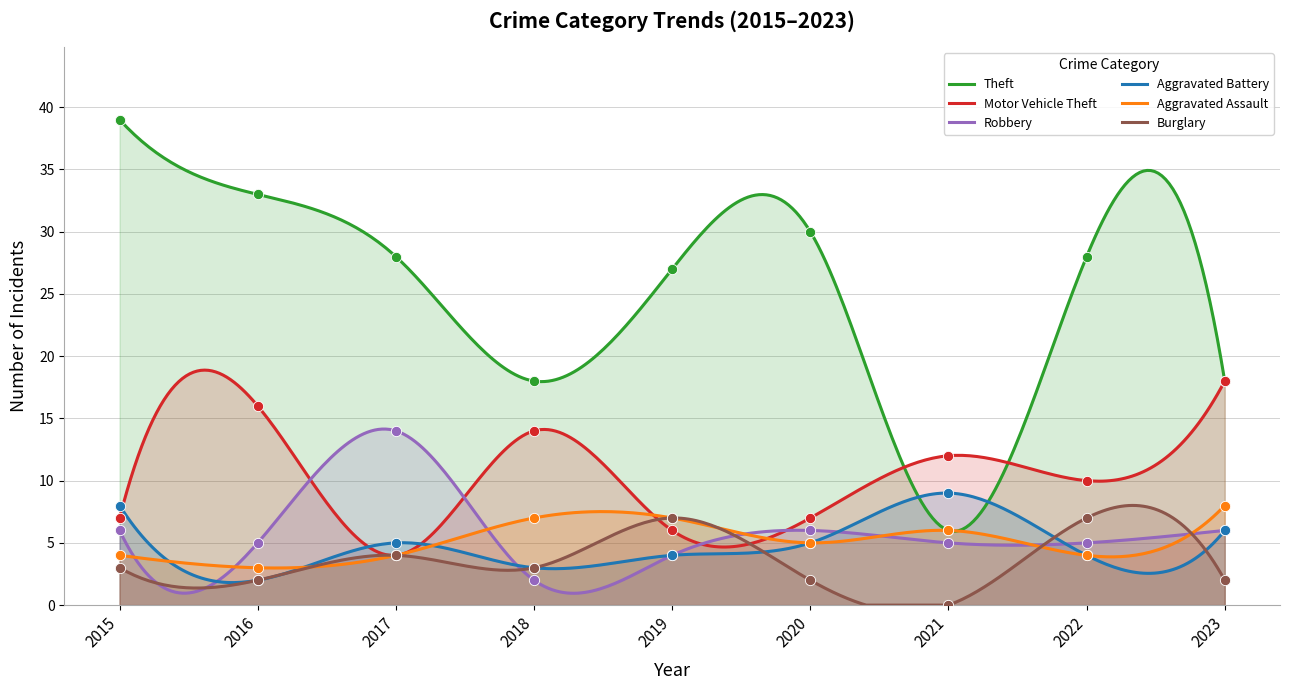

What is the total value across all series at 2019?

55